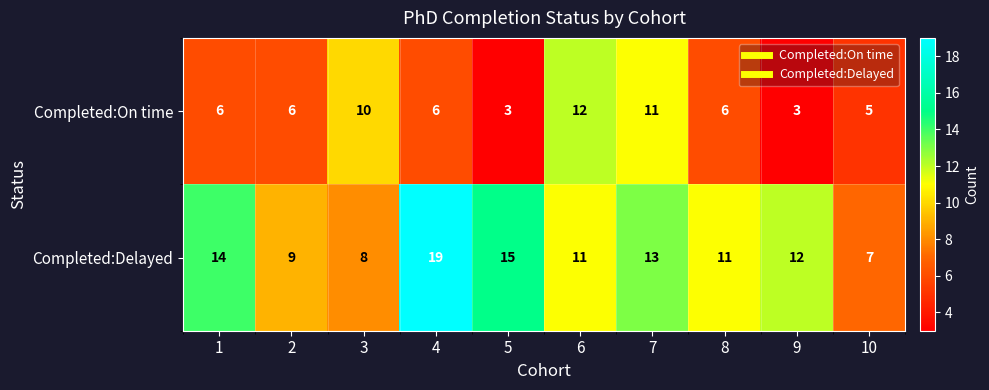

What is the approximate value of Completed:Delayed at 1, to the nearest 5?

15